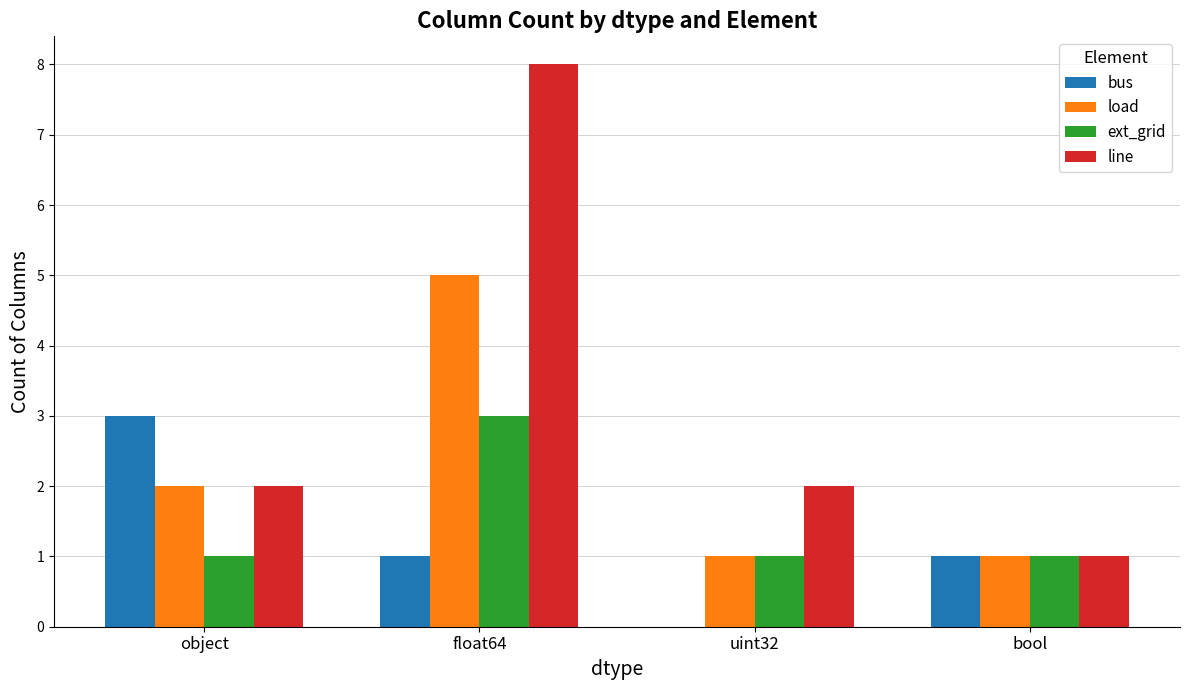

True or false: line has a value of 1 at object.

False